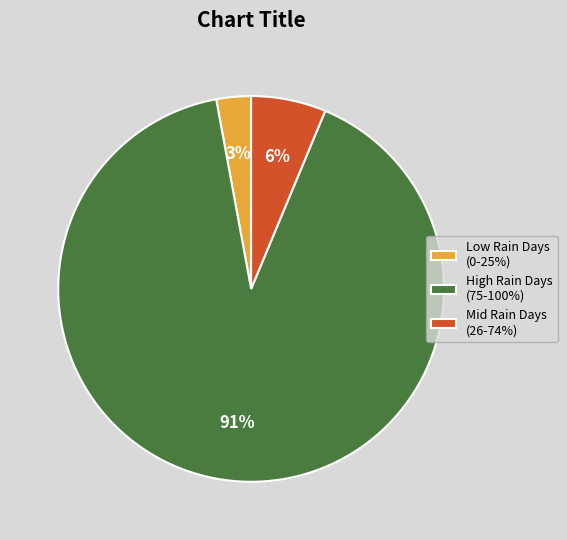

Between High Rain Days (75-100%) and Low Rain Days (0-25%), which is larger?

High Rain Days (75-100%)